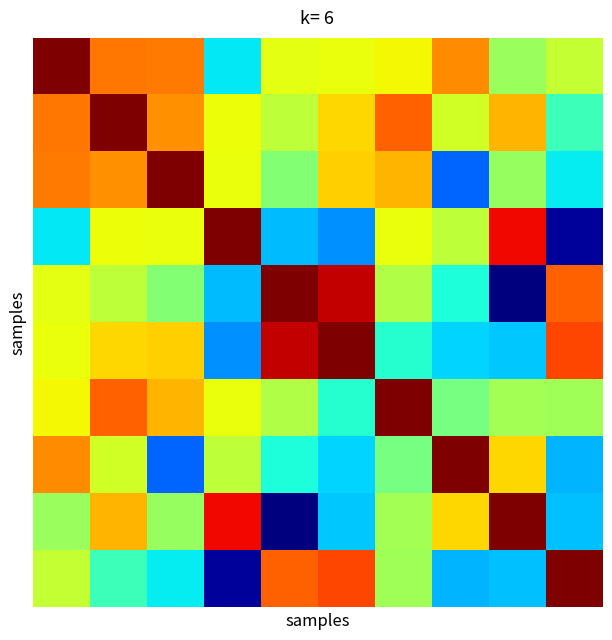

At which category is the sum across all series the highest?

9